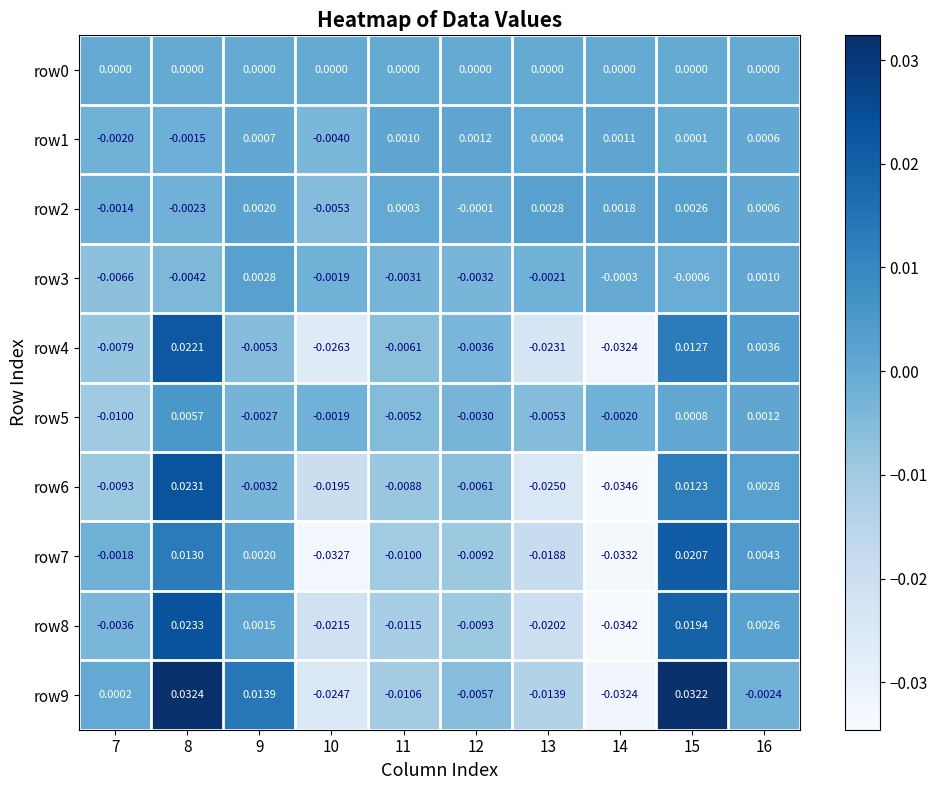

Is the value of row2 at 10 greater than the value of row6 at 9?

No